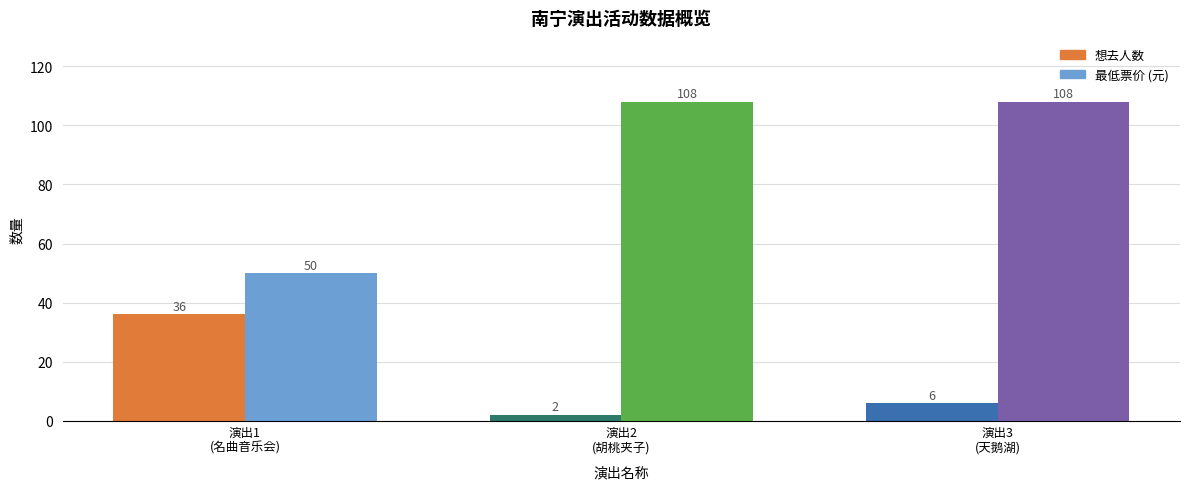

The 想去人数 series shows 6 at 演出3
(天鹅湖). True or false?

True